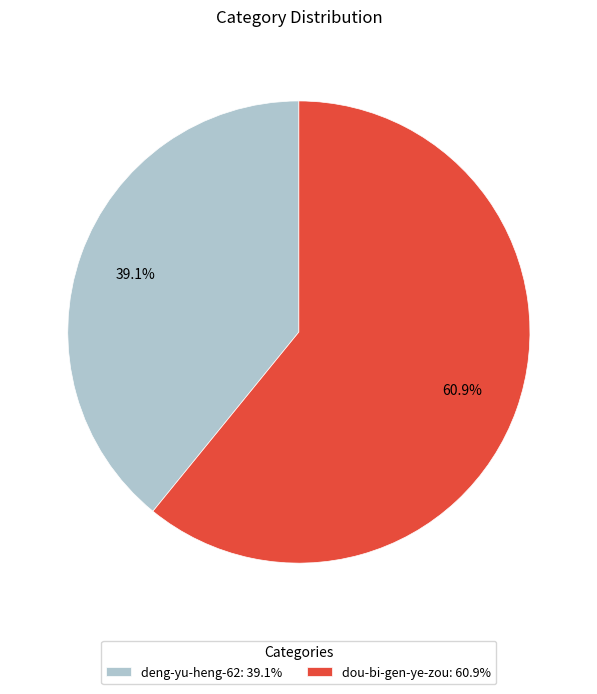

Which slice is the largest?

dou-bi-gen-ye-zou